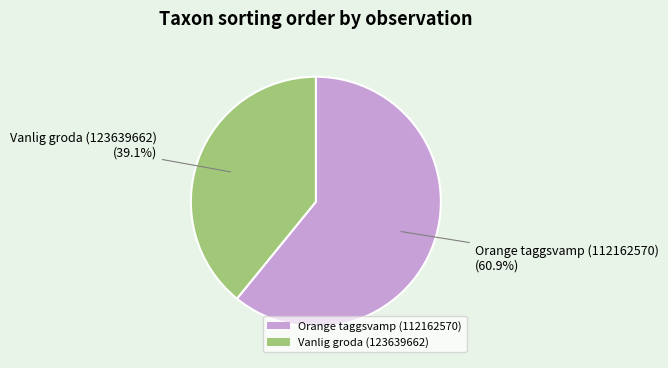

Which category has the biggest portion of the pie?

Orange taggsvamp (112162570)